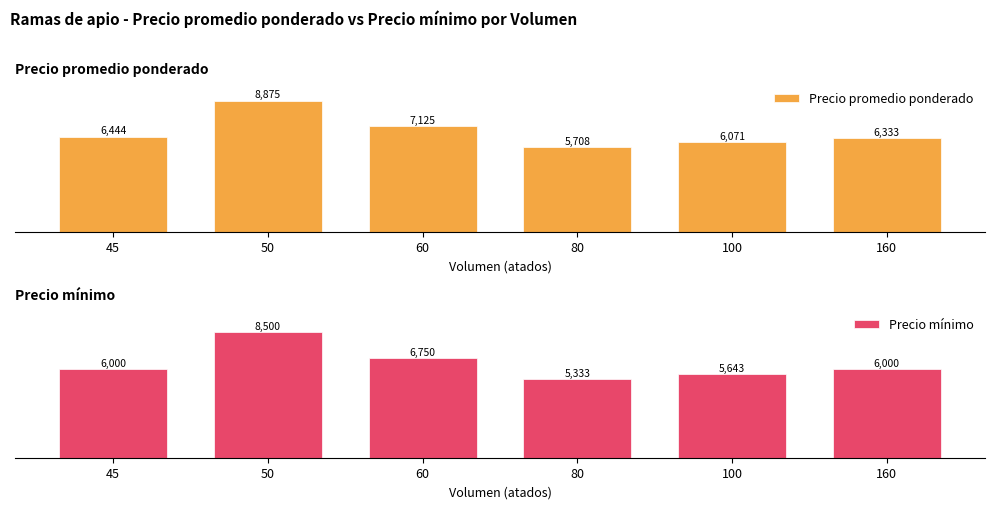

At which category is the sum across all series the highest?

50